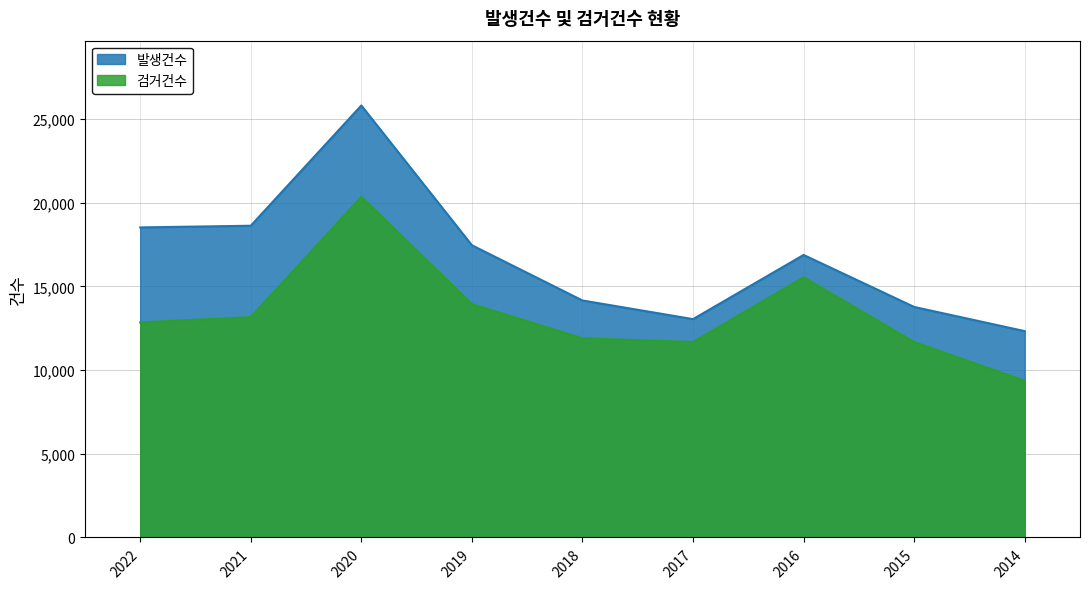

What is the difference between the maximum and minimum values in the 검거건수 series?

10991